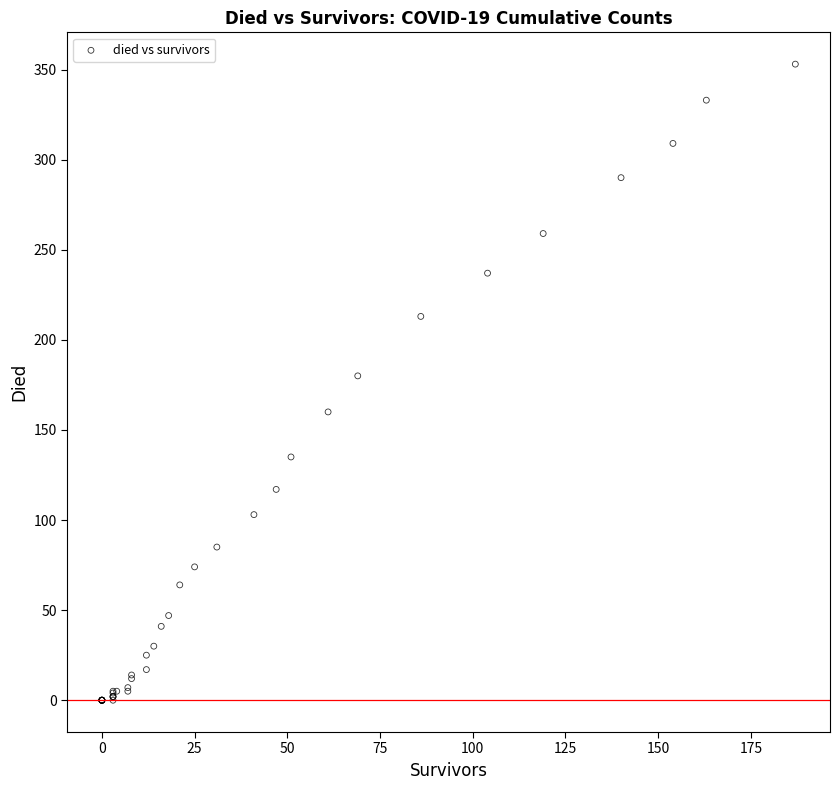

What Y value in the scatter plot is closest to 176?

180